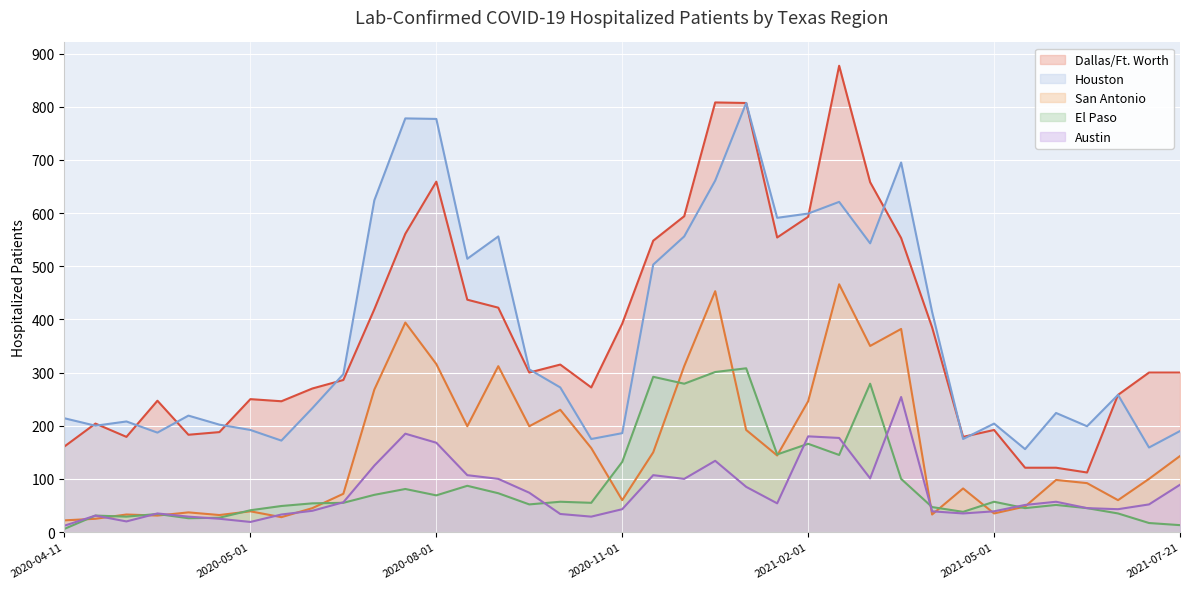

What are all the series names shown in the legend?

Dallas/Ft. Worth, Houston, San Antonio, El Paso, Austin